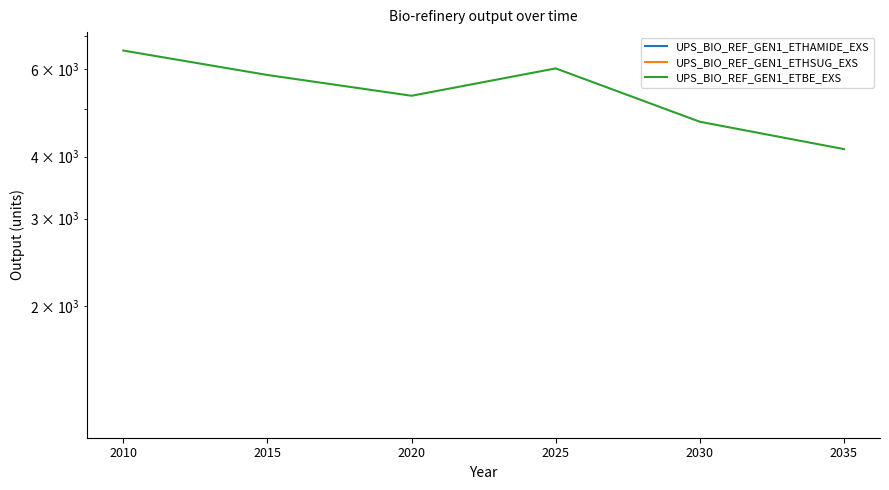

Between 2020 and 2030, which is larger?

2030